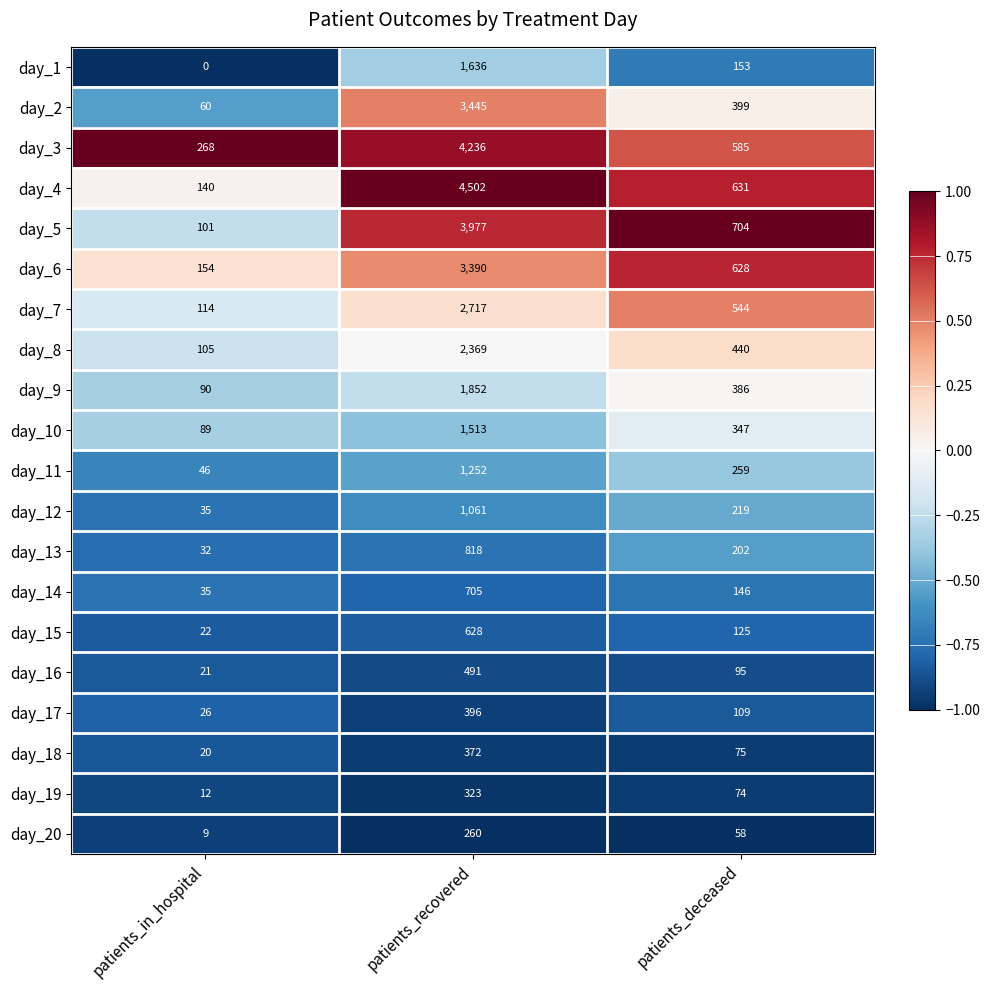

What is the minimum value for day_18?

20